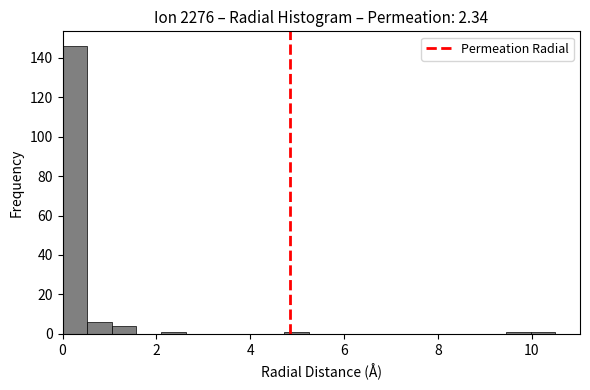

Around what value on the x-axis is the tallest bar? Give the approximate position of its centre, as read against the axis.

0.2